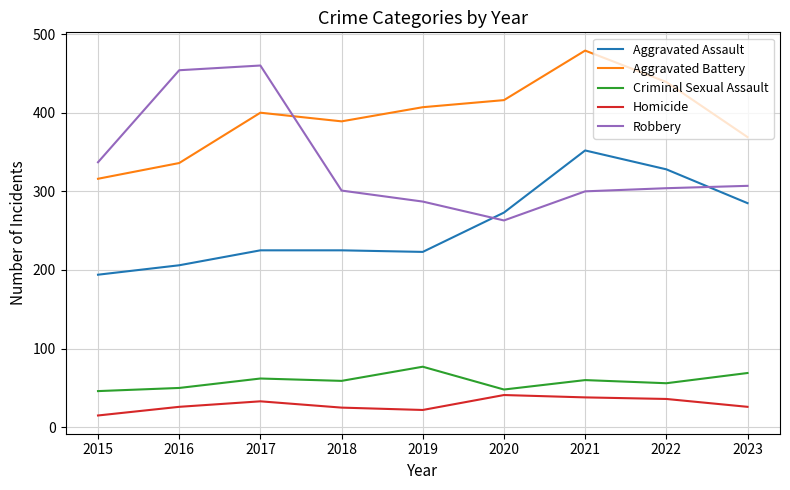

Rank the series by their maximum value, from highest to lowest.

Aggravated Battery, Robbery, Aggravated Assault, Criminal Sexual Assault, Homicide